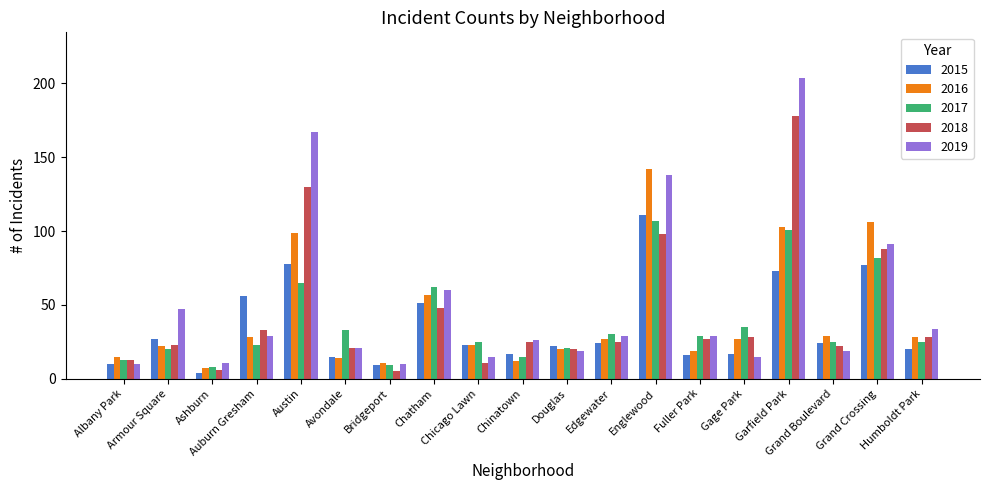

Reading right to left, what are all the values shown in this chart?

2015: 20	77	24	73	17	16	111	24	22	17	23	51	9	15	78	56	4	27	10
2016: 28	106	29	103	27	19	142	27	20	12	23	57	11	14	99	28	7	22	15
2017: 25	82	25	101	35	29	107	30	21	15	25	62	9	33	65	23	8	20	13
2018: 28	88	22	178	28	27	98	25	20	25	11	48	5	21	130	33	6	23	13
2019: 34	91	19	204	15	29	138	29	19	26	15	60	10	21	167	29	11	47	10